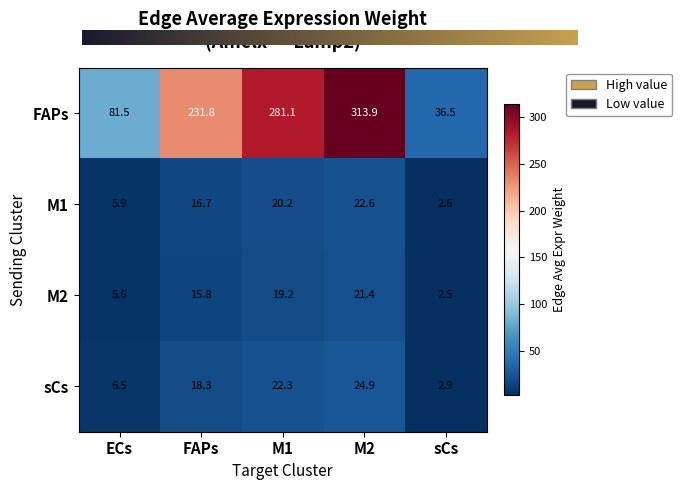

What is the average value of the M1 series?

13.6